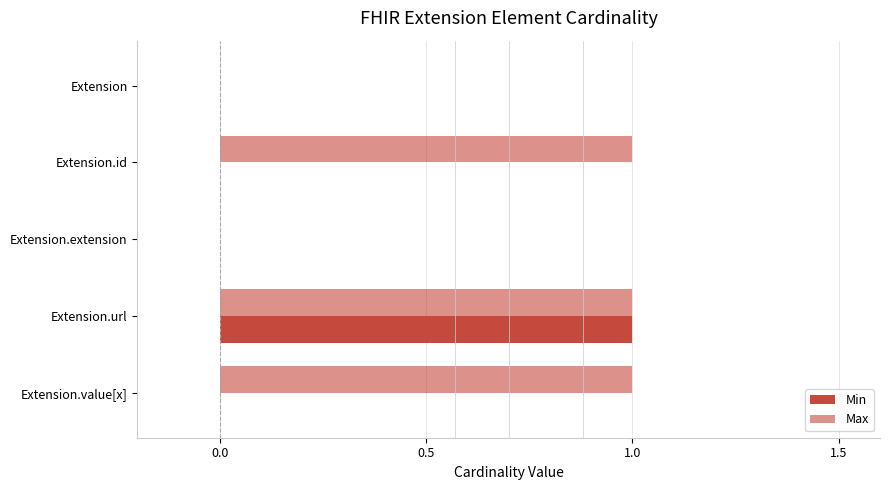

Which series has the largest total across all categories?

Max